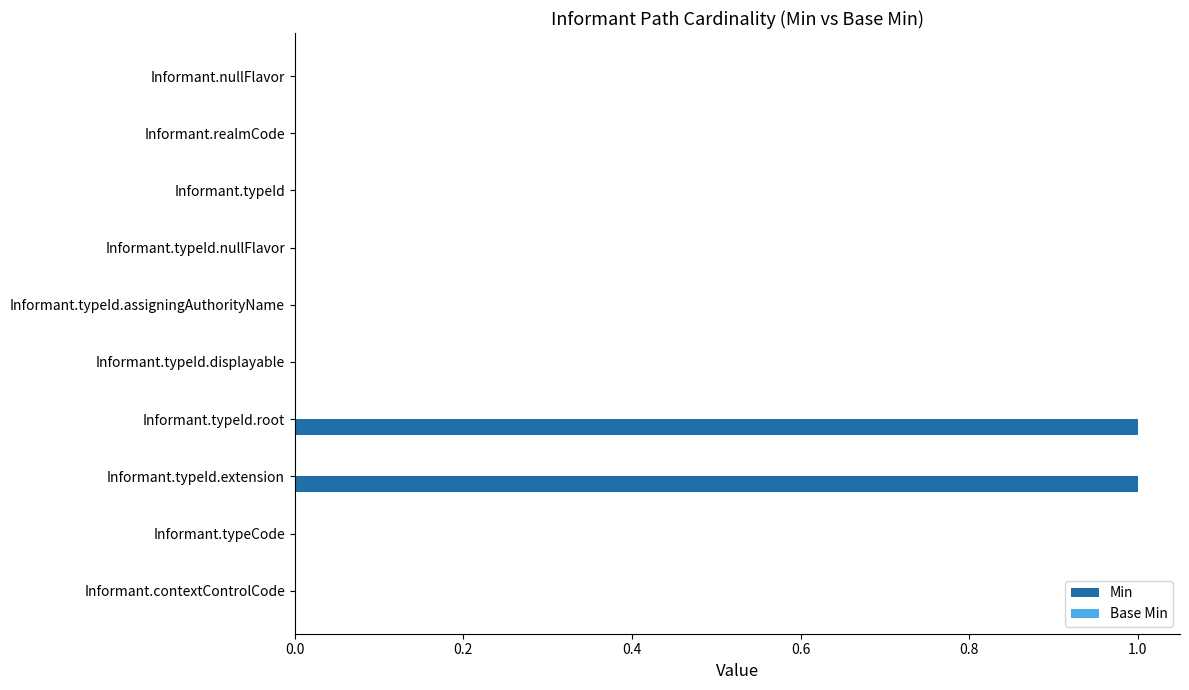

The chart shows a value of 1 at Informant.typeId.extension. True or false?

True